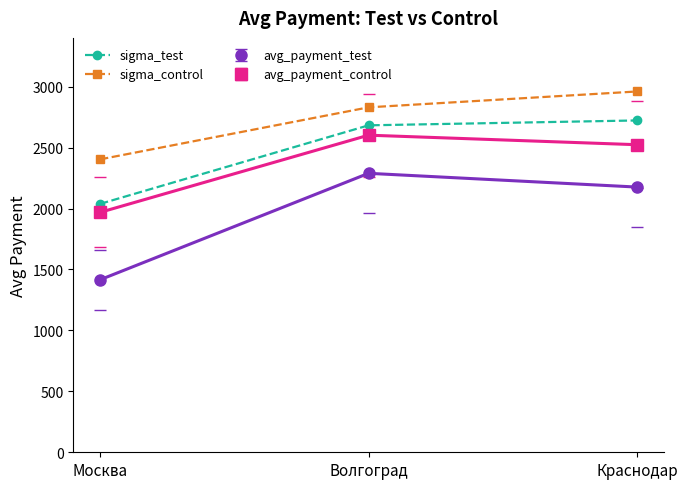

What is the approximate value of sigma_control at Краснодар?

2960.3